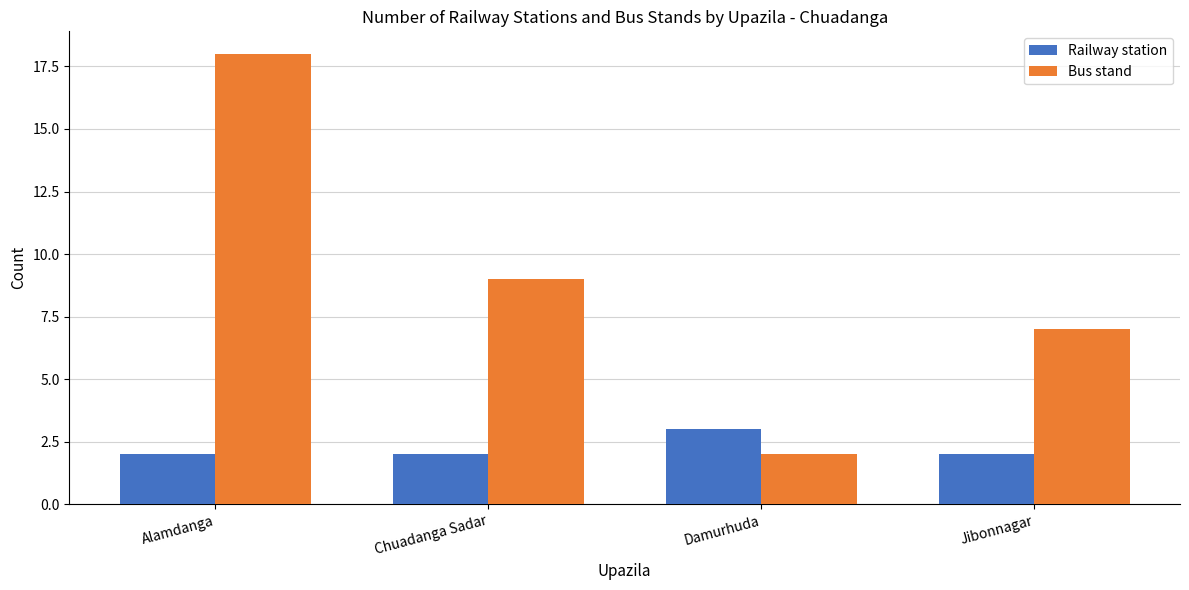

At which label is Bus stand closest to 10?

Chuadanga Sadar